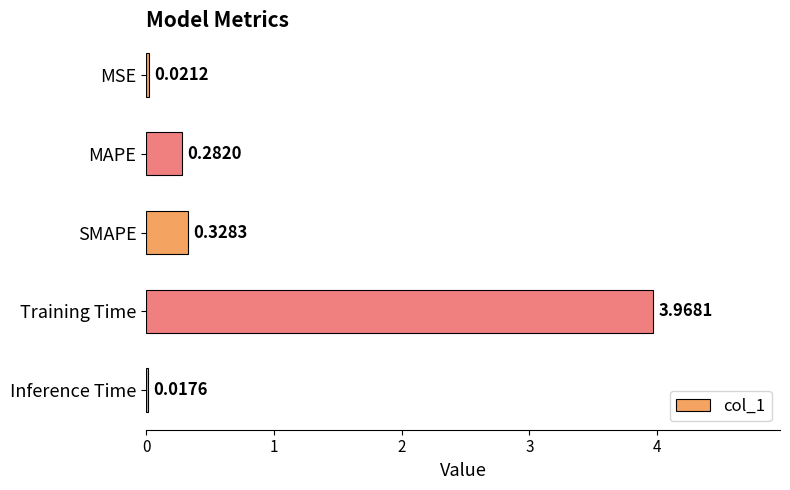

Where is the data nearest to the value 1?

SMAPE